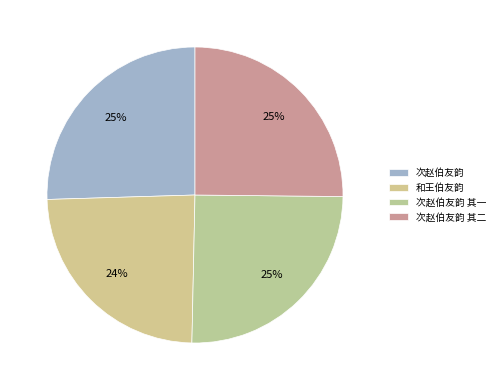

Which category has the smallest portion of the pie?

和王伯友韵